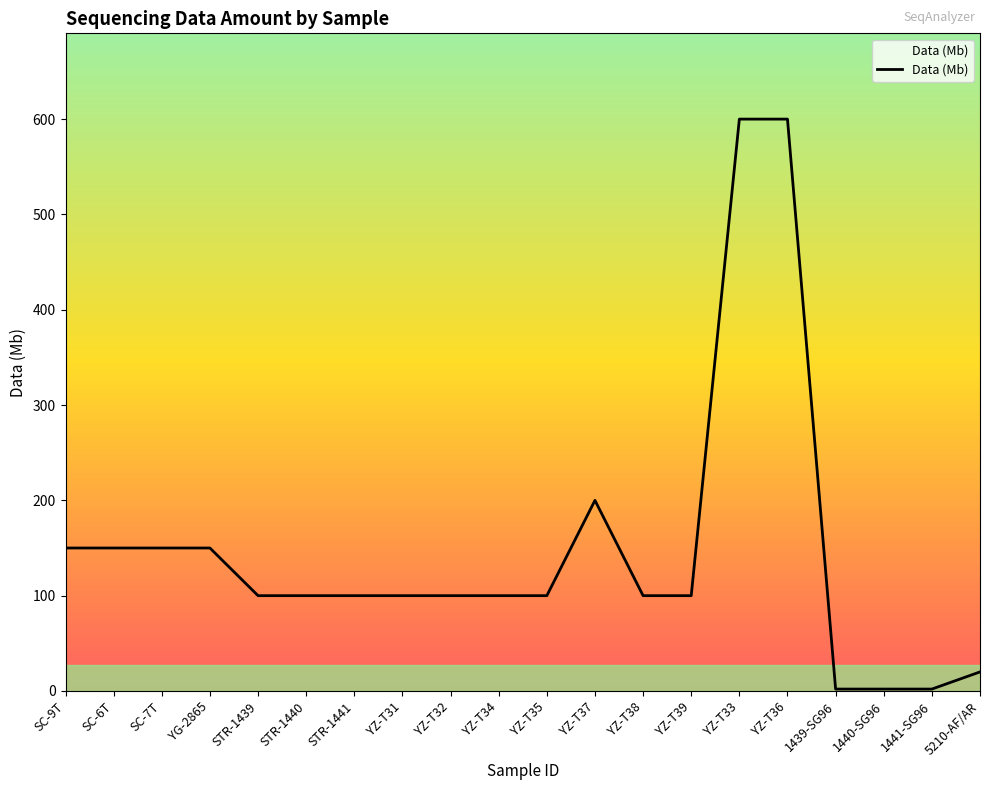

Does the chart display data point markers on the line(s)?

No